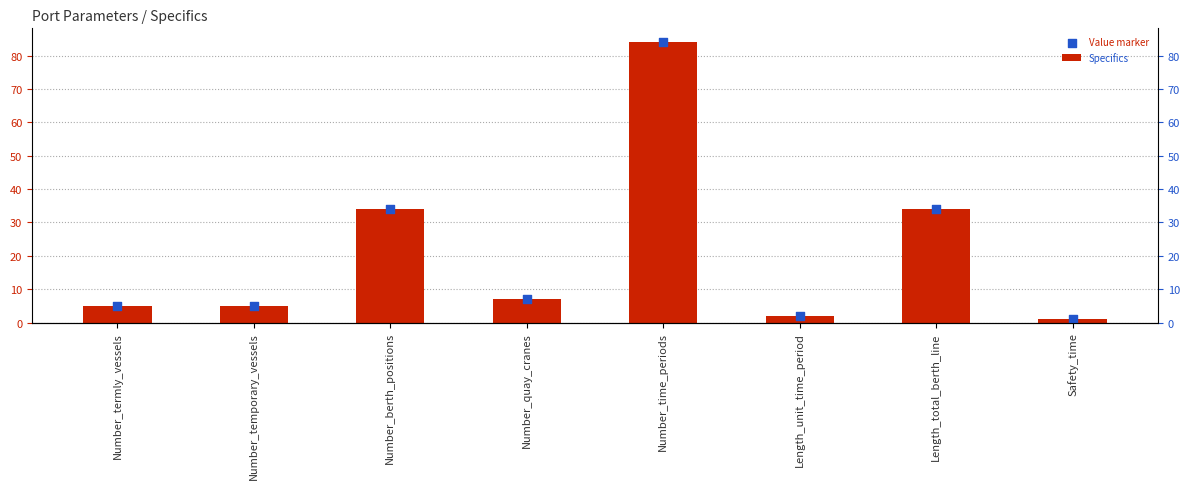

What is the total value across all series at Number_time_periods?

168